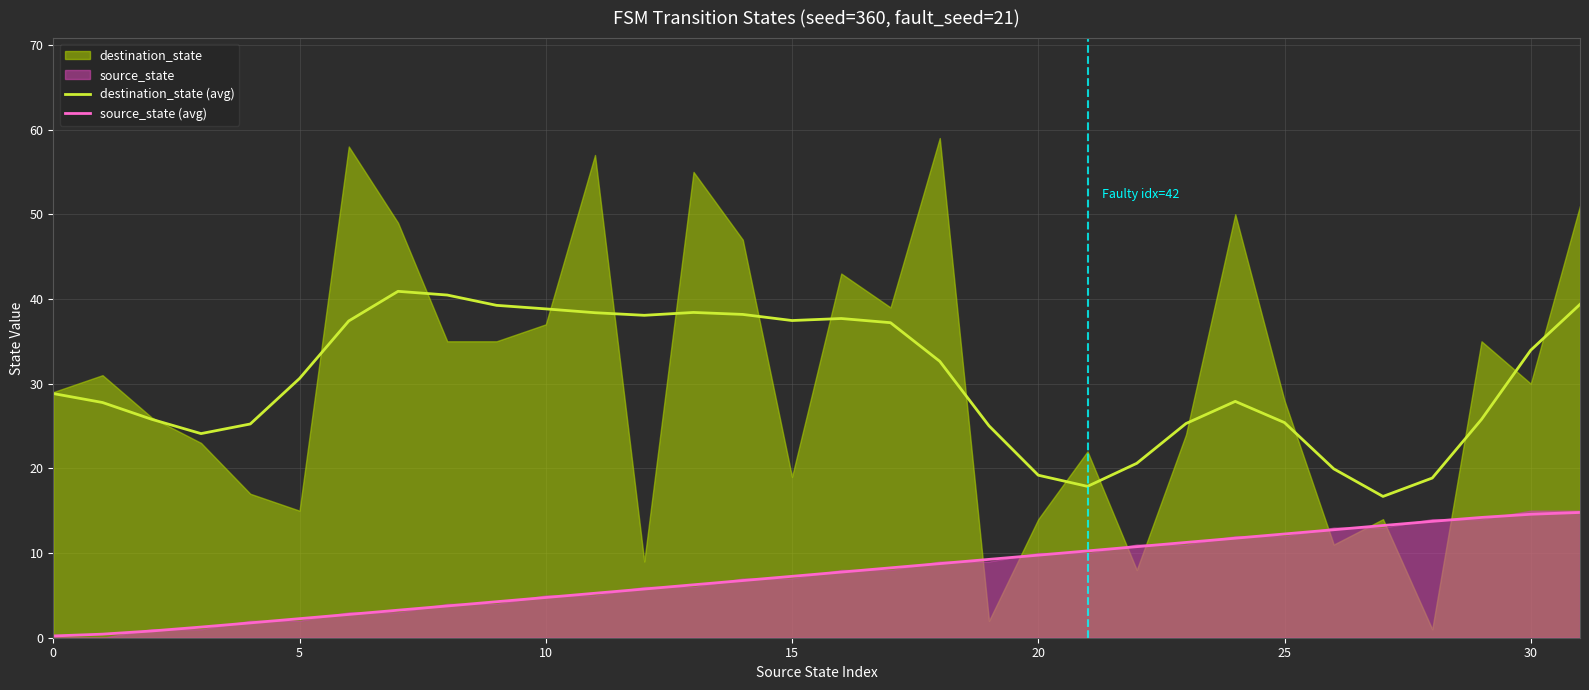

At 27, list the series in order from largest to smallest.

destination_state (avg), source_state (avg)